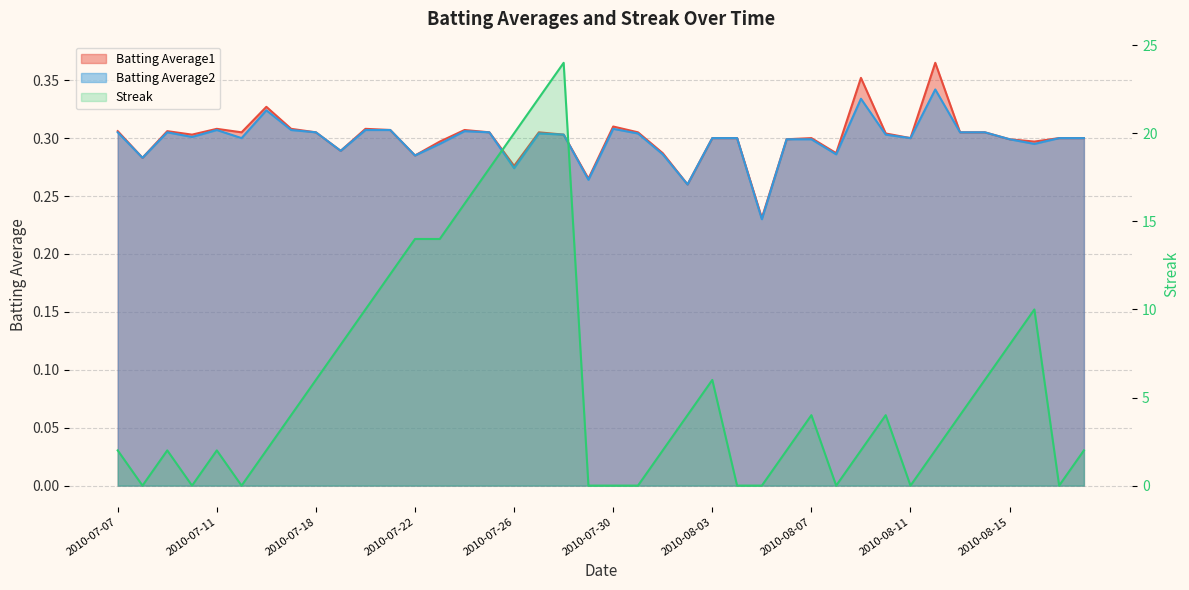

True or false: Batting Average2 and Streak intersect in this chart.

True